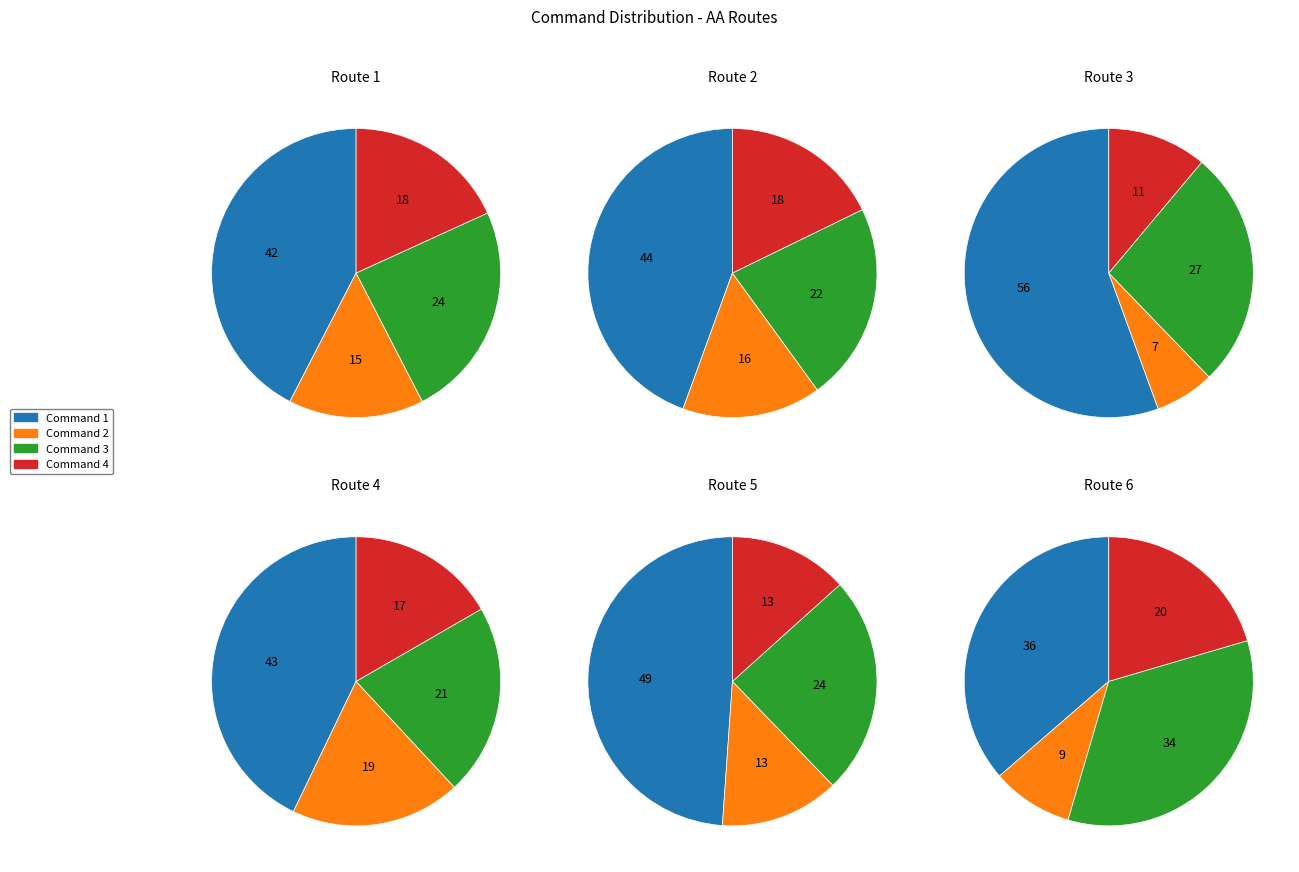

To the nearest percent, what is the average slice percentage?

25%